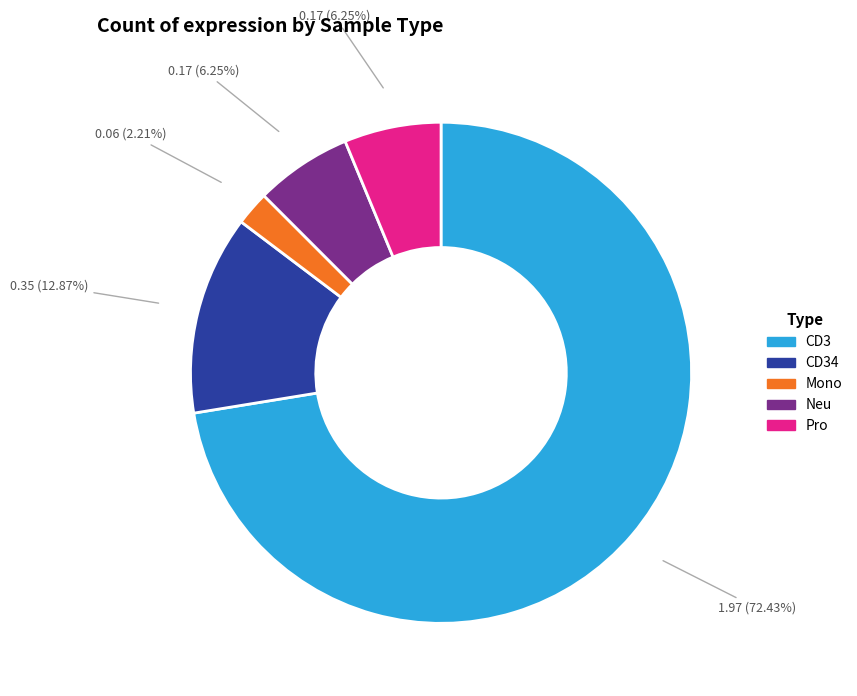

To the nearest percent, what is the difference between the largest and smallest slice percentages?

70%